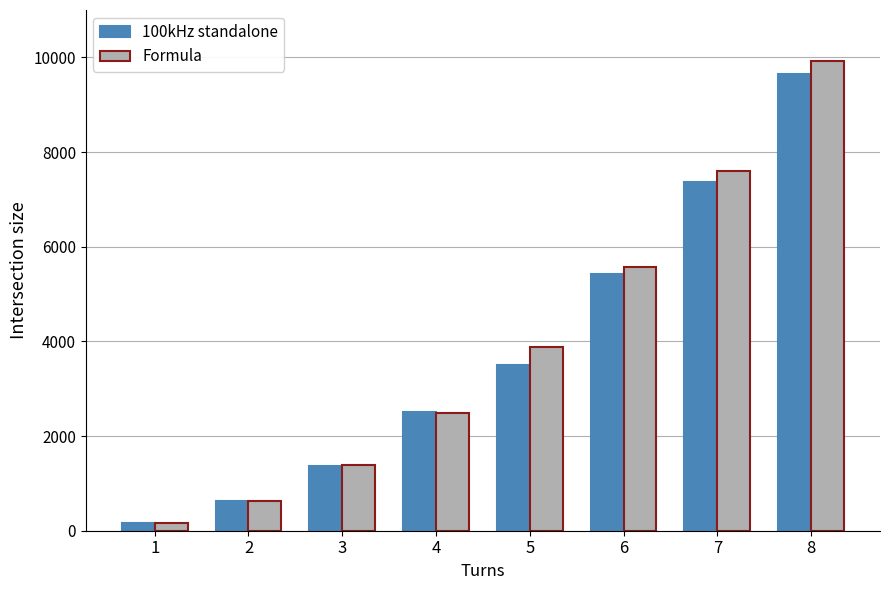

Read the 100kHz standalone value at 2.

633